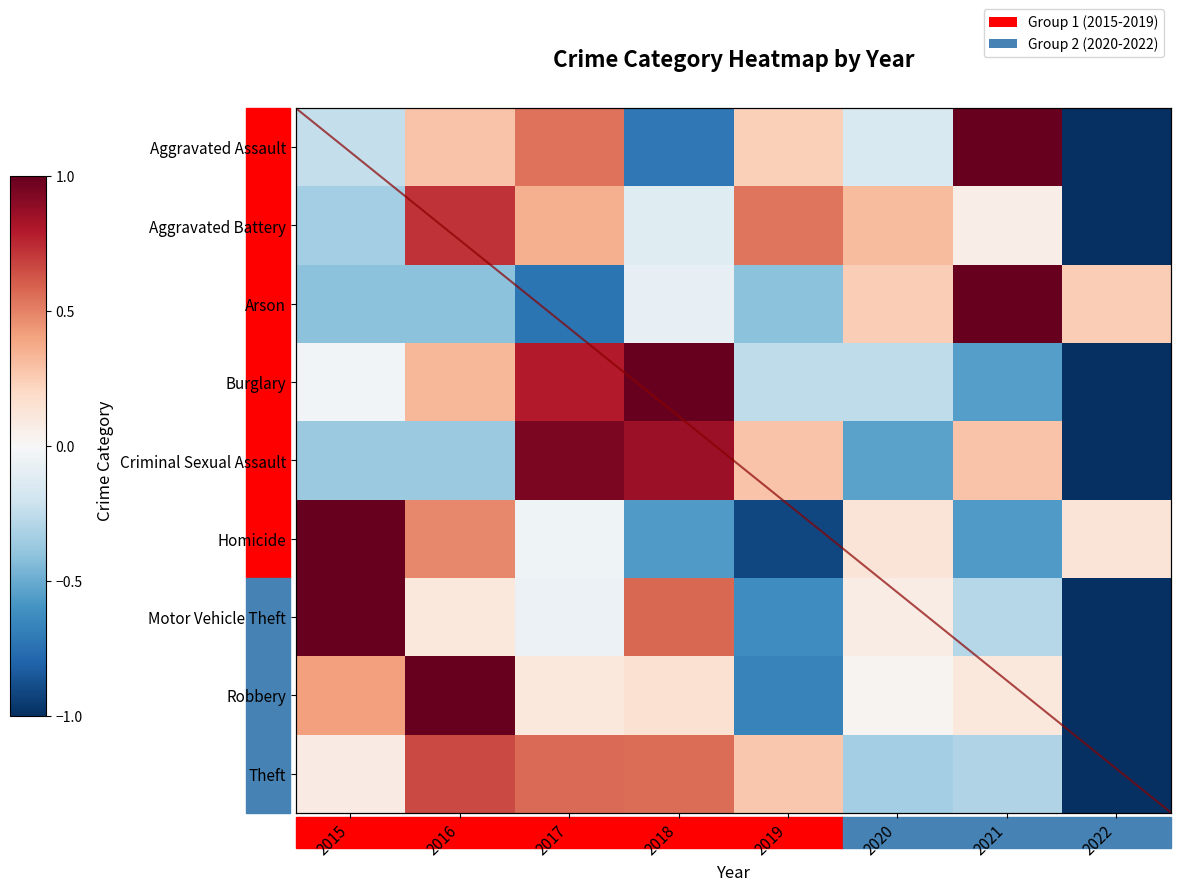

Which label corresponds to the smallest value in the chart?

2022